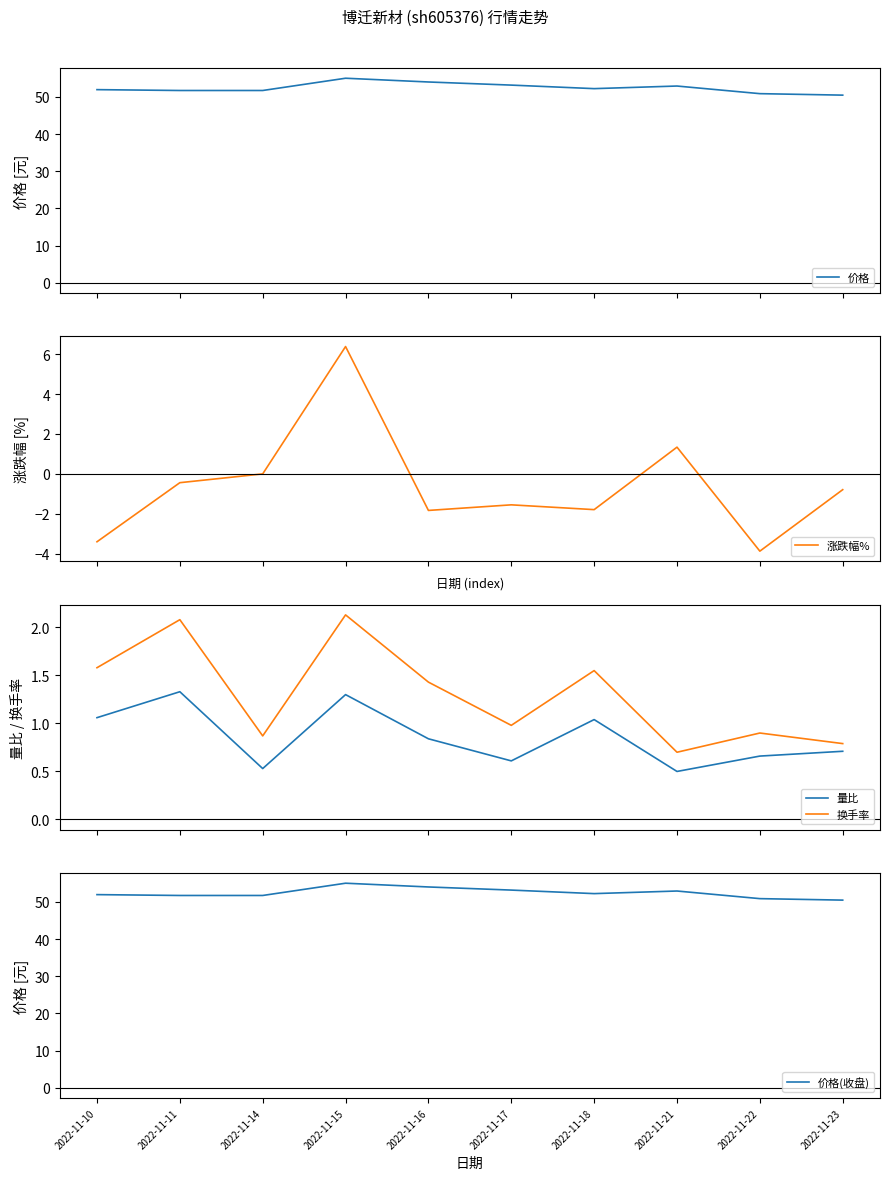

True or false: 价格(收盘) and 换手率 intersect in this chart.

False